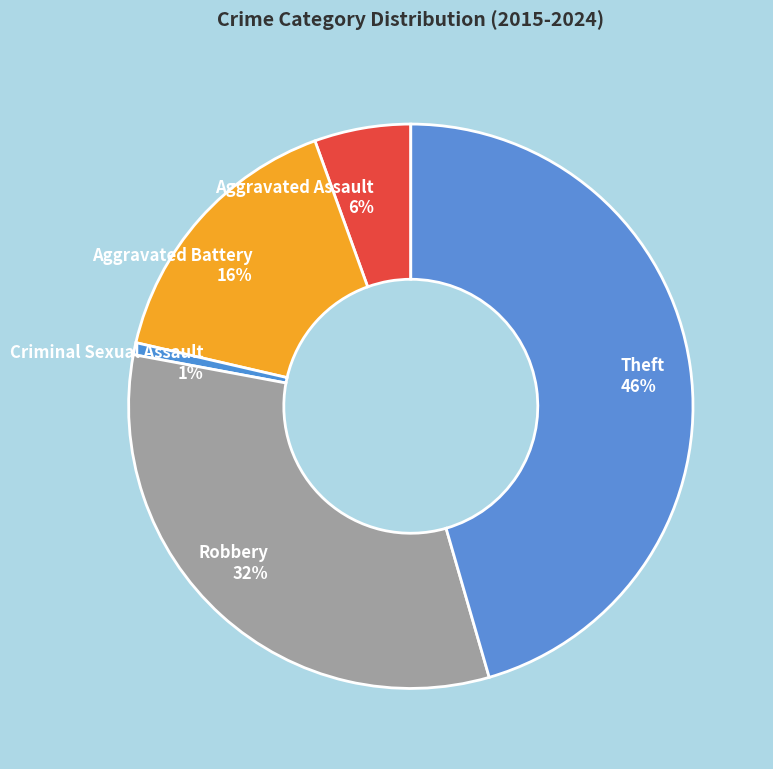

Which slice is the largest?

Theft